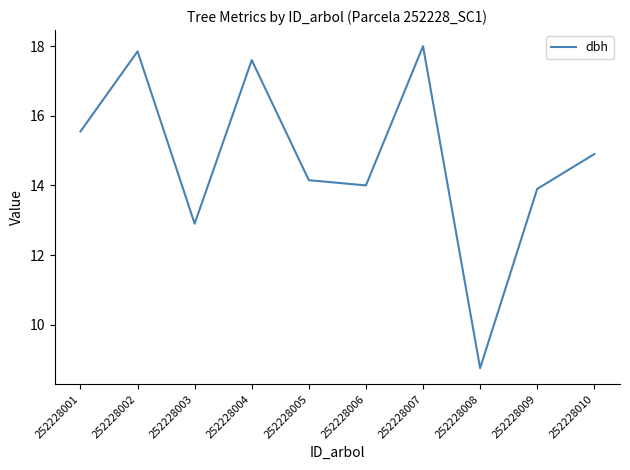

What is the sum of all values?

147.6